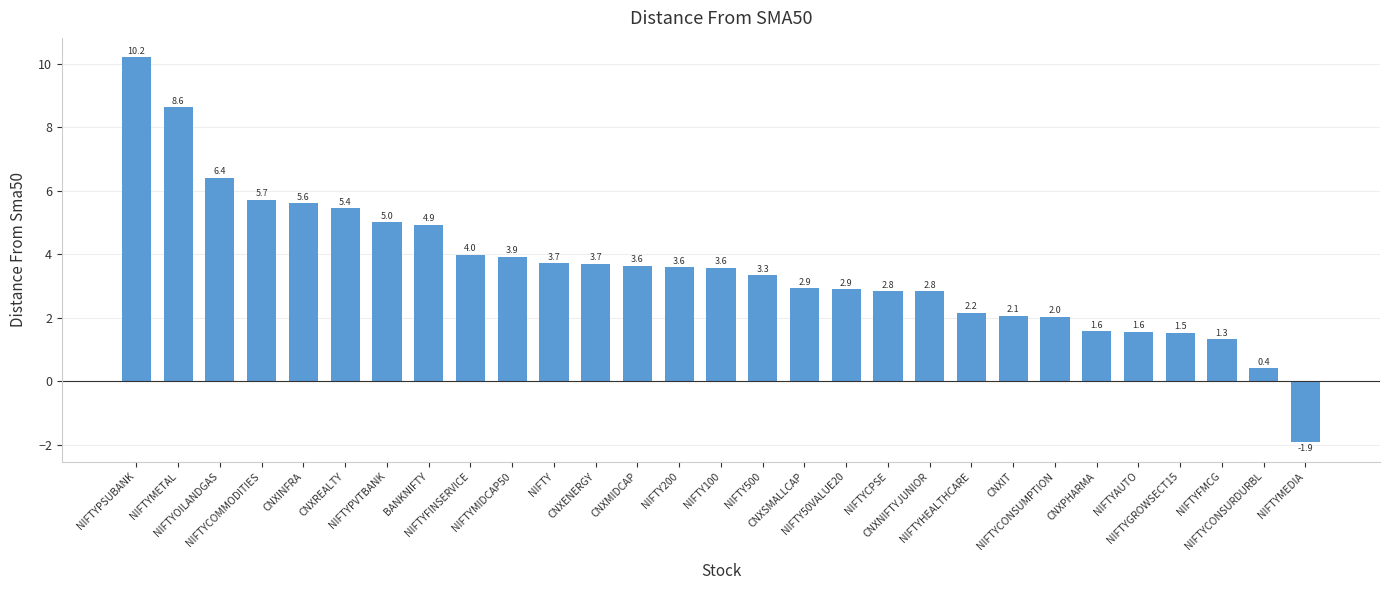

Reading right to left, what are all the values shown in this chart?

-1.9	0.4	1.3	1.5	1.6	1.6	2.0	2.1	2.2	2.8	2.8	2.9	2.9	3.3	3.6	3.6	3.6	3.7	3.7	3.9	4.0	4.9	5.0	5.4	5.6	5.7	6.4	8.6	10.2